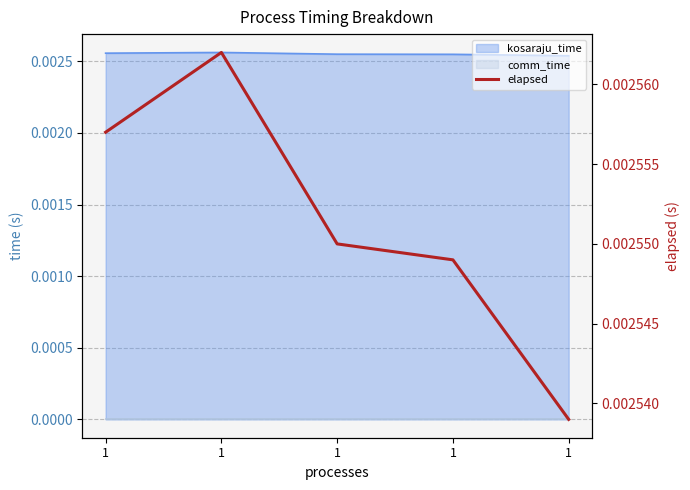

True or false: the data shows 0.0 at 1.

True